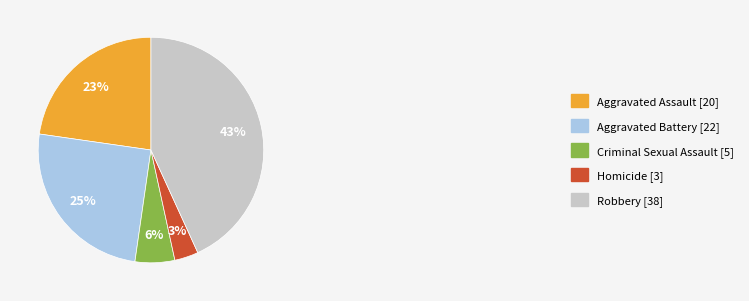

To the nearest percent, what is the average slice percentage?

20%